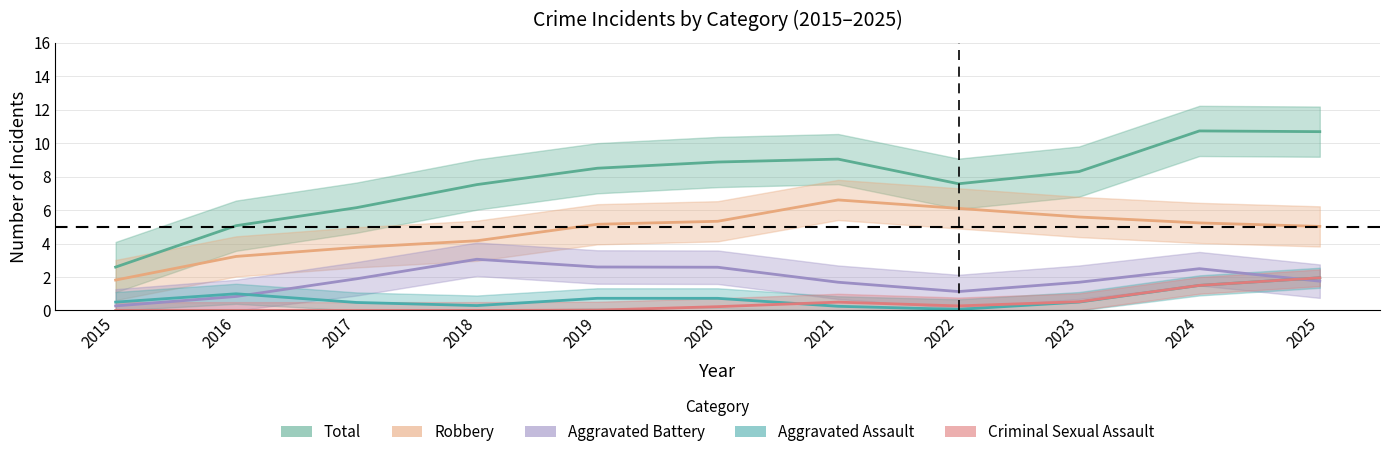

Which series has the widest spread of values?

Total